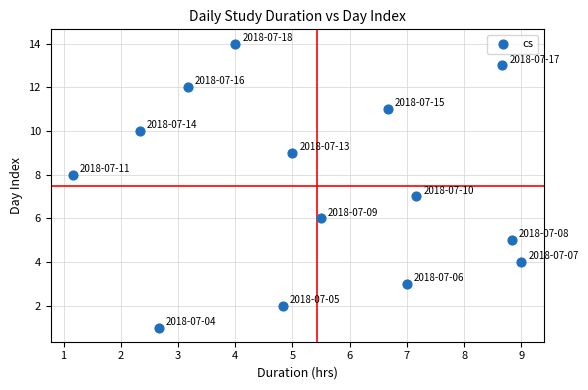

Count the number of points in this scatter plot.

14